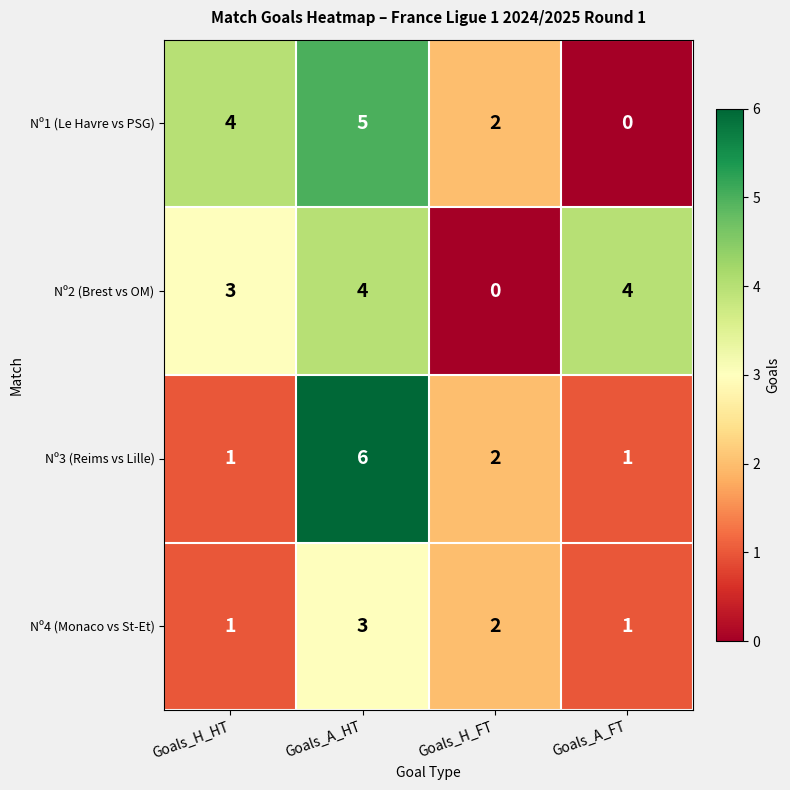

The Nº4 (Monaco vs St-Et) series shows 1 at Goals_A_FT. True or false?

True